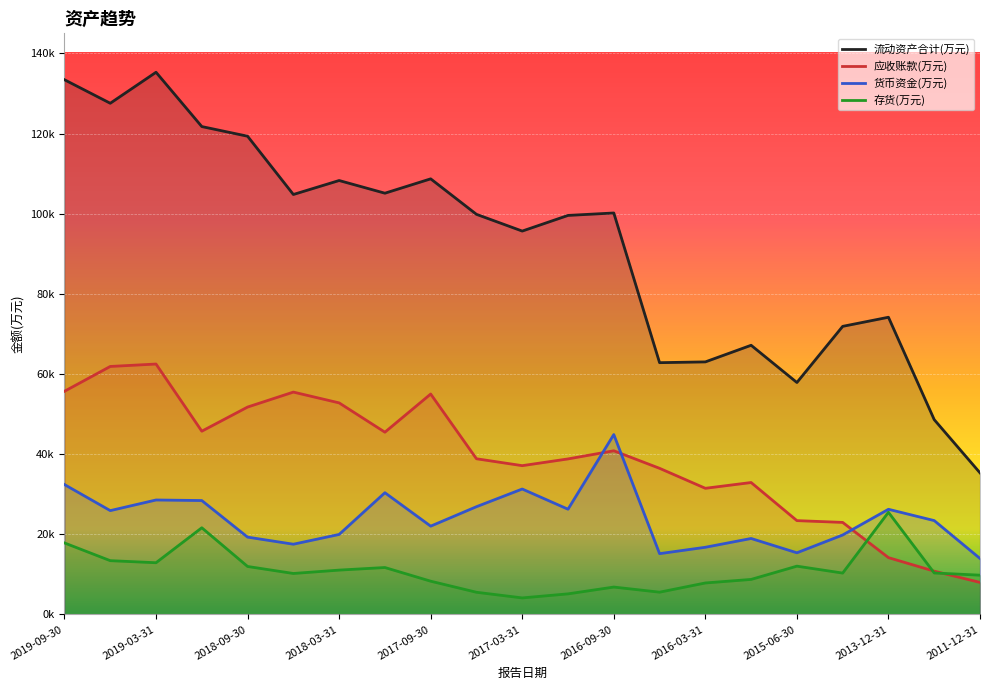

What position from the left is 2019-06-30?

2